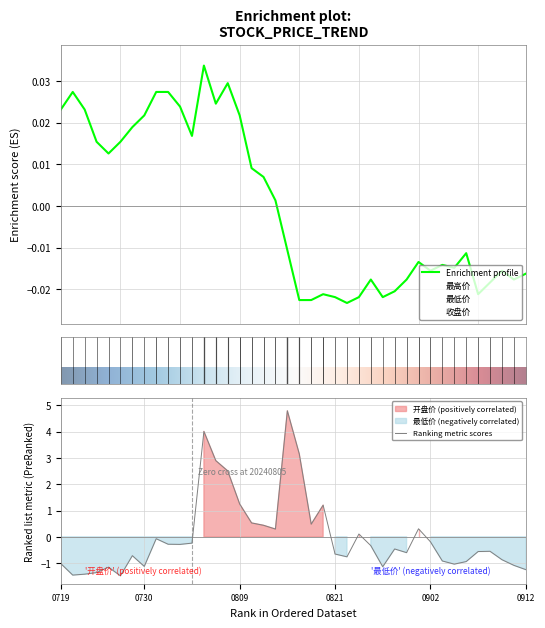

Rank the series at 20240802 from highest to lowest value.

开盘价, 收盘价, 最高价